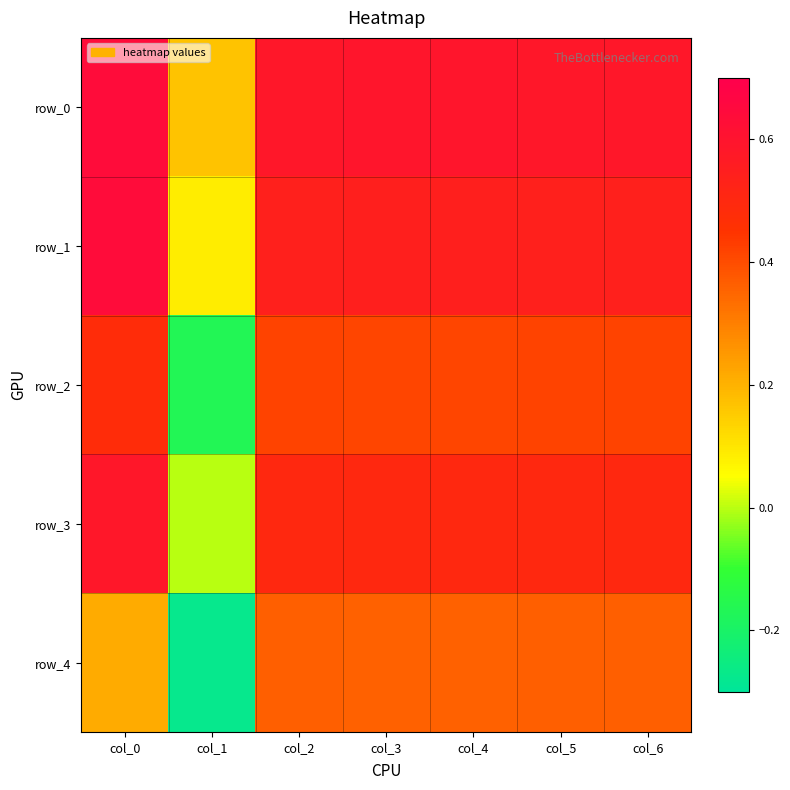

The value of row_2 at col_3 is 0.4. True or false?

True